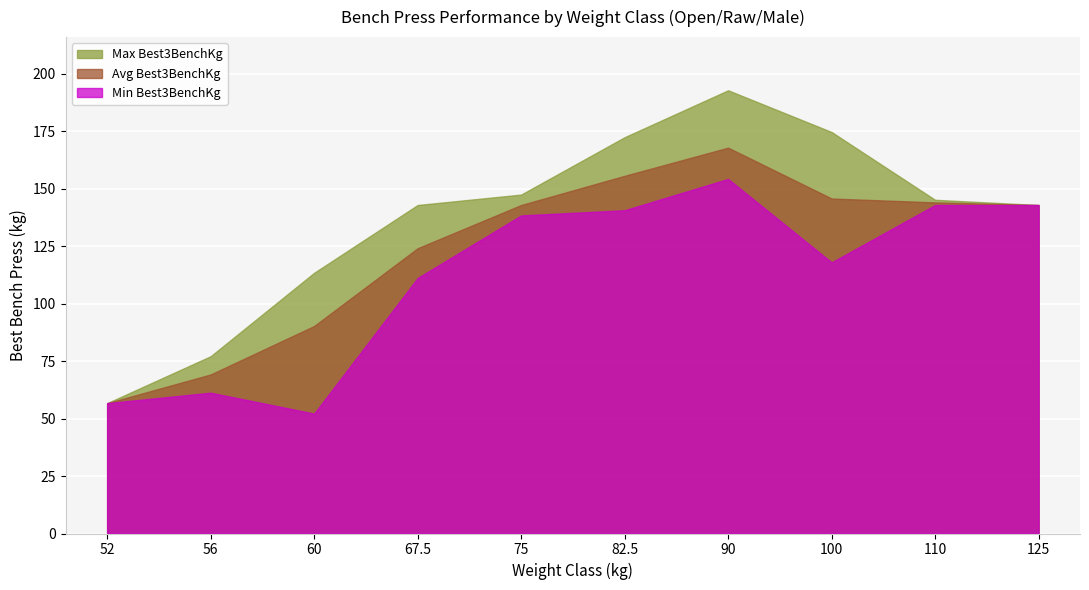

At how many categories does at least one series exceed 94?

8